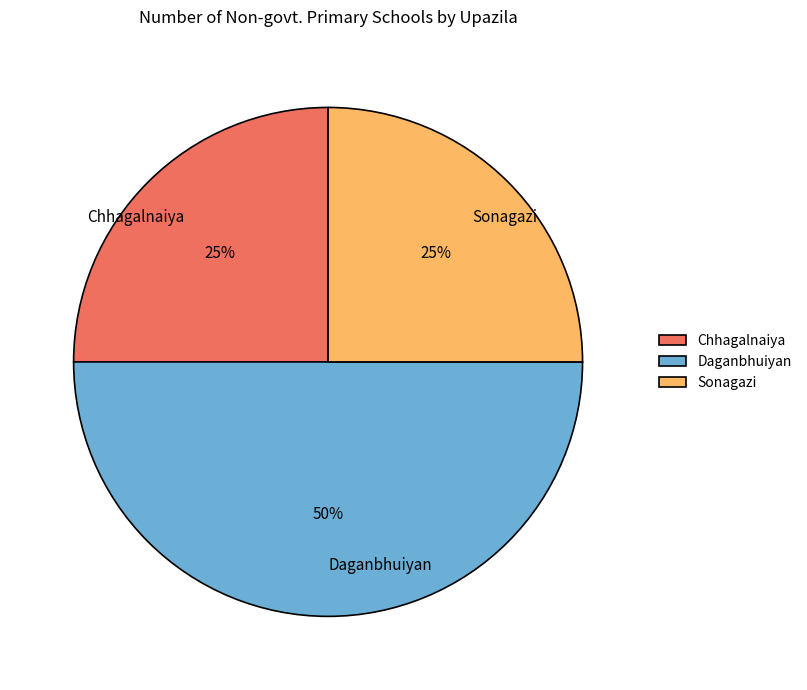

Is the sum of Chhagalnaiya and Daganbhuiyan greater than half?

Yes